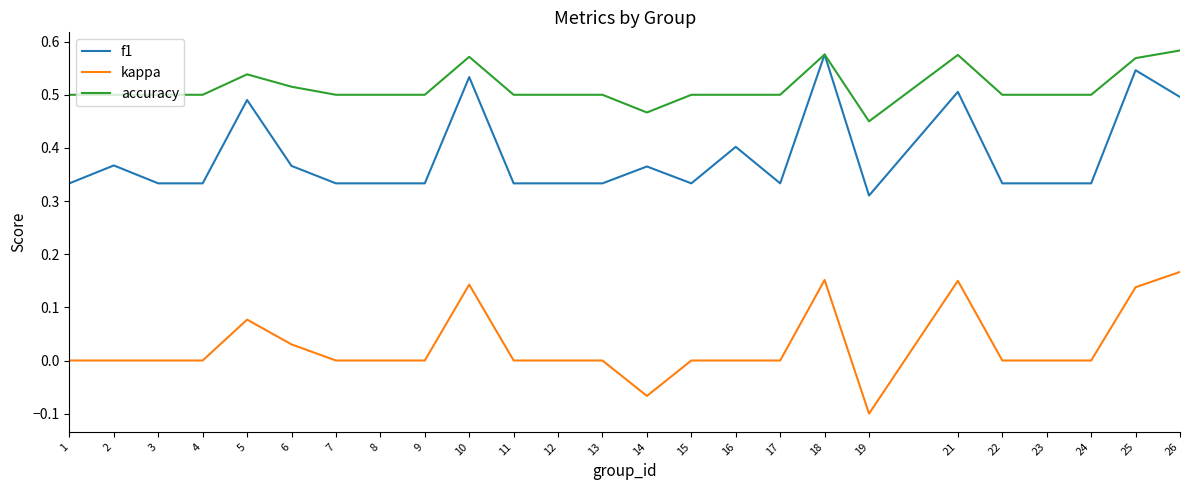

Does the chart display data point markers on the line(s)?

No